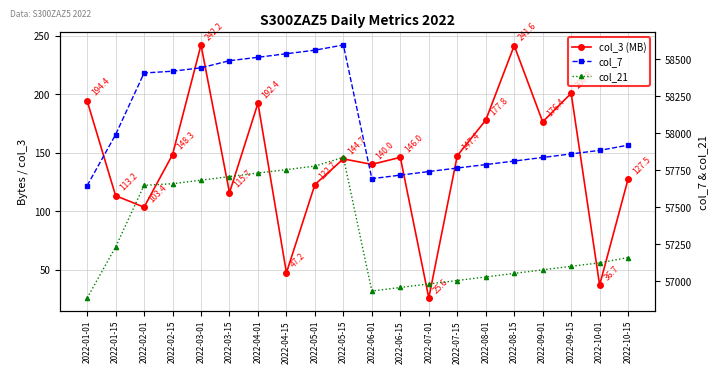

True or false: col_21 and col_7 cross at least once.

False